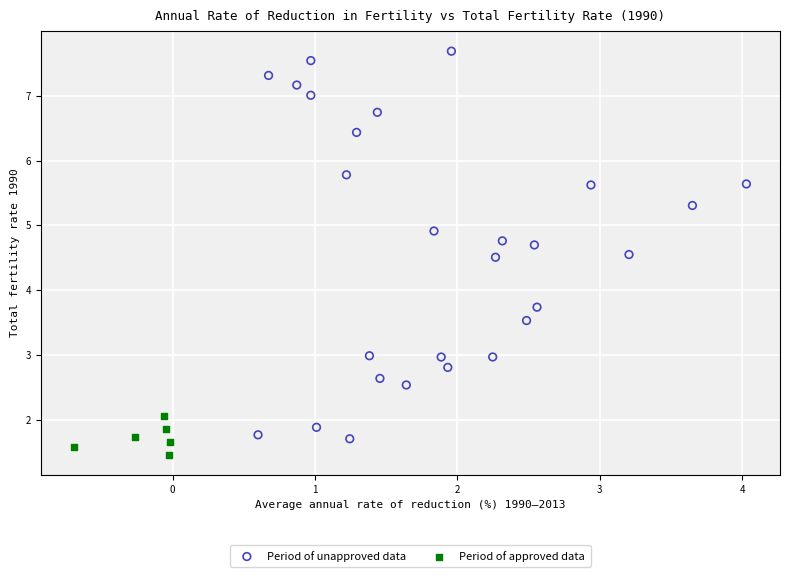

Which series reaches the minimum Y coordinate?

Period of approved data